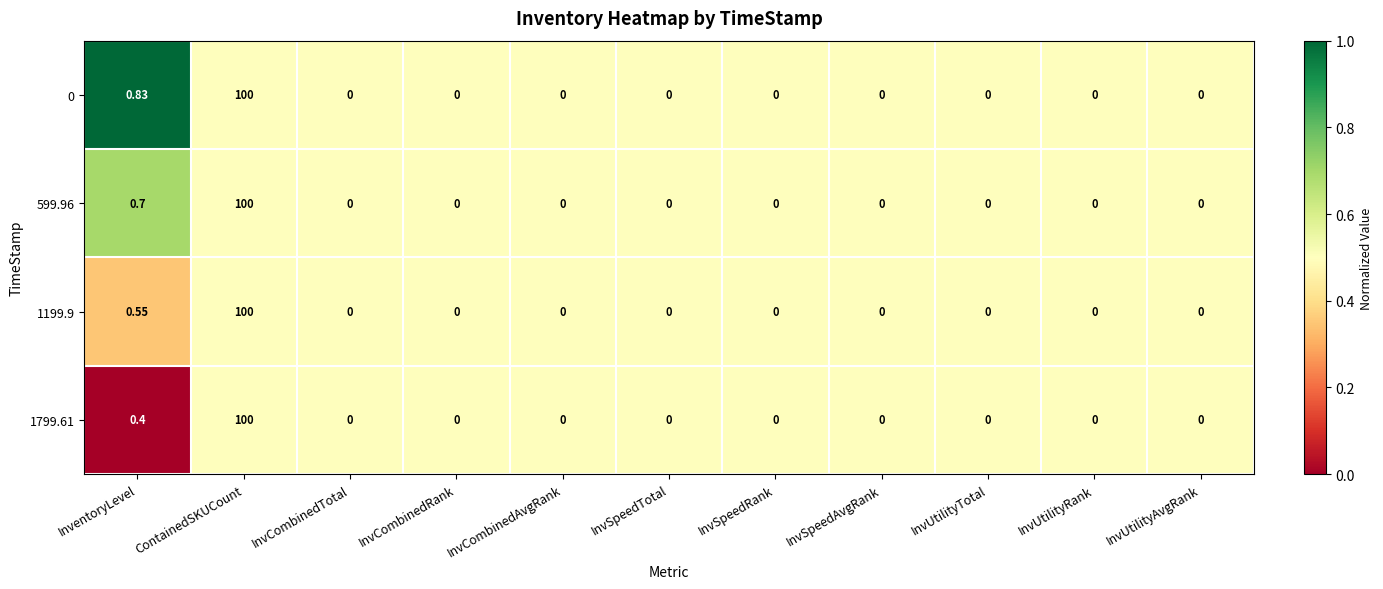

Count the number of data series in this chart.

4